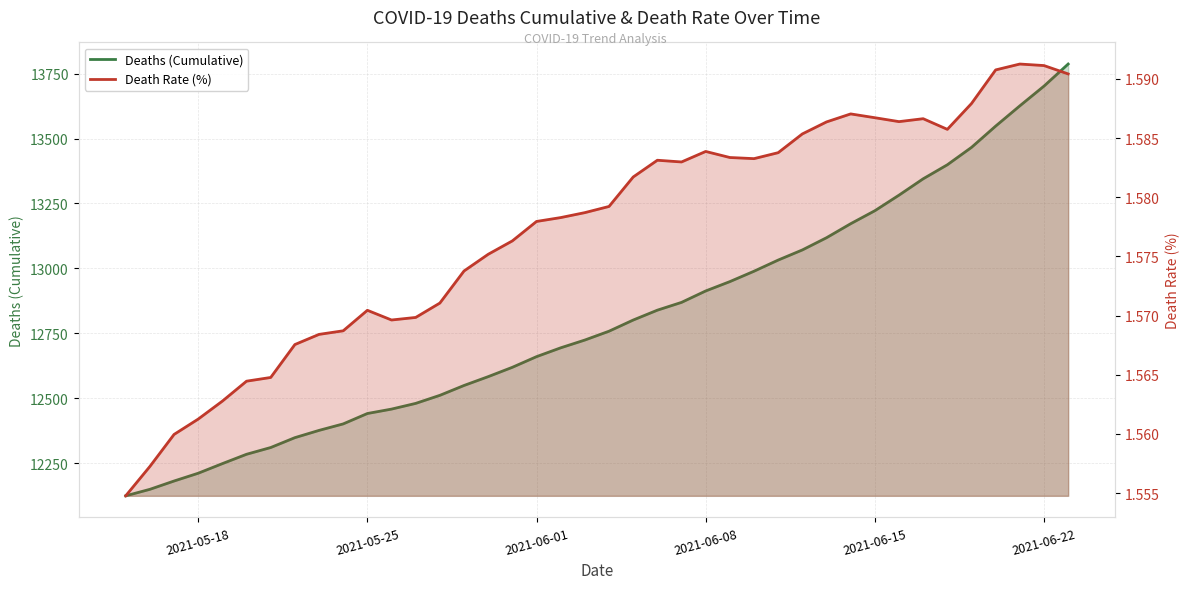

How many interior local peaks does the Death Rate (%) series have?

6